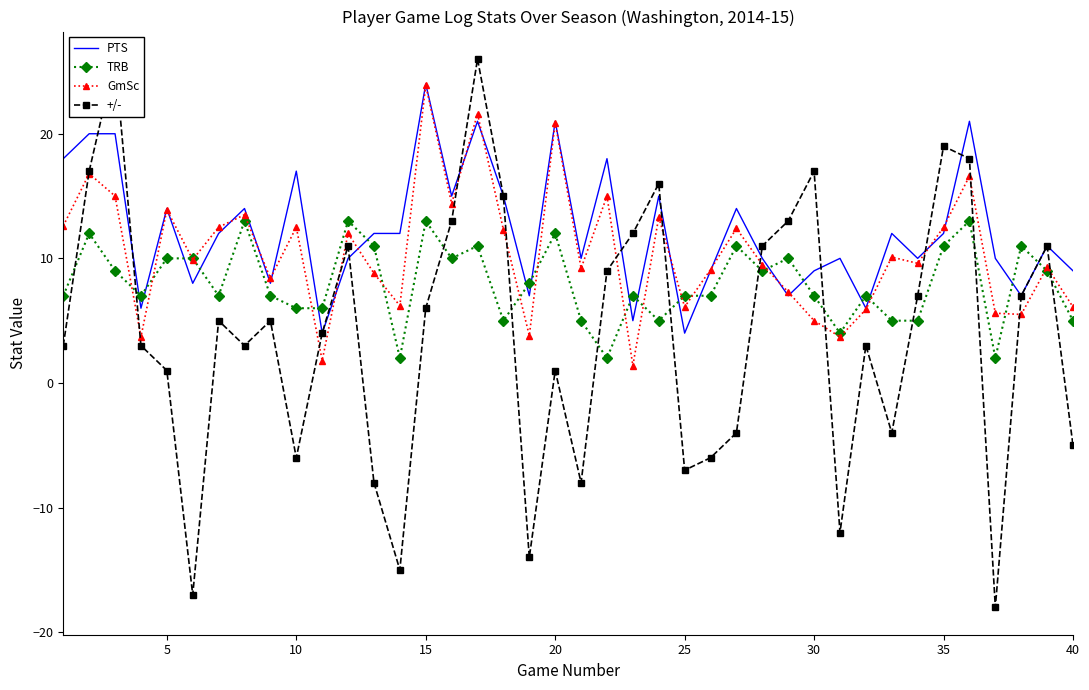

True or false: TRB has more than 2 interior local peaks.

True